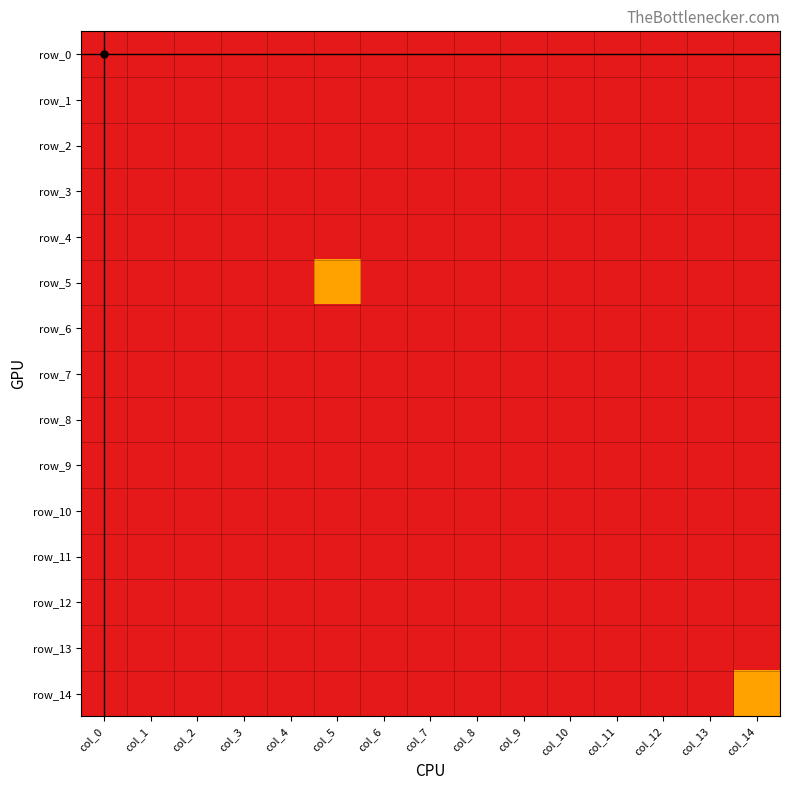

Which has a higher value, col_13 or col_10?

col_13